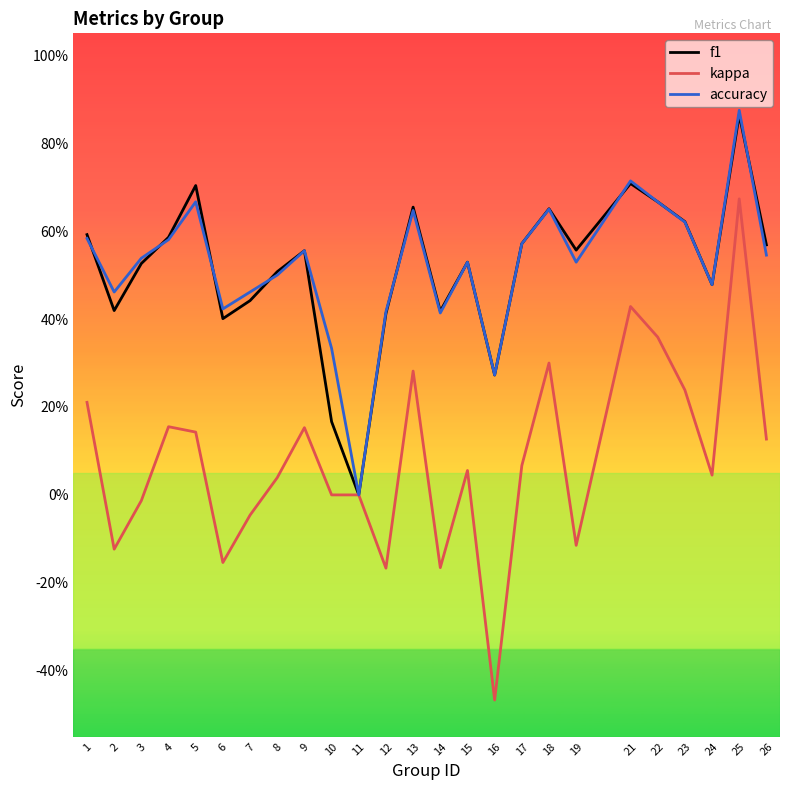

What is the spread (max minus min) of values at 17?

0.5